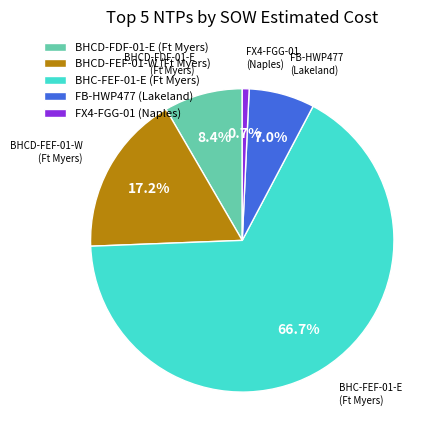

To the nearest percent, what portion does FX4-FGG-01 (Naples) represent?

1%